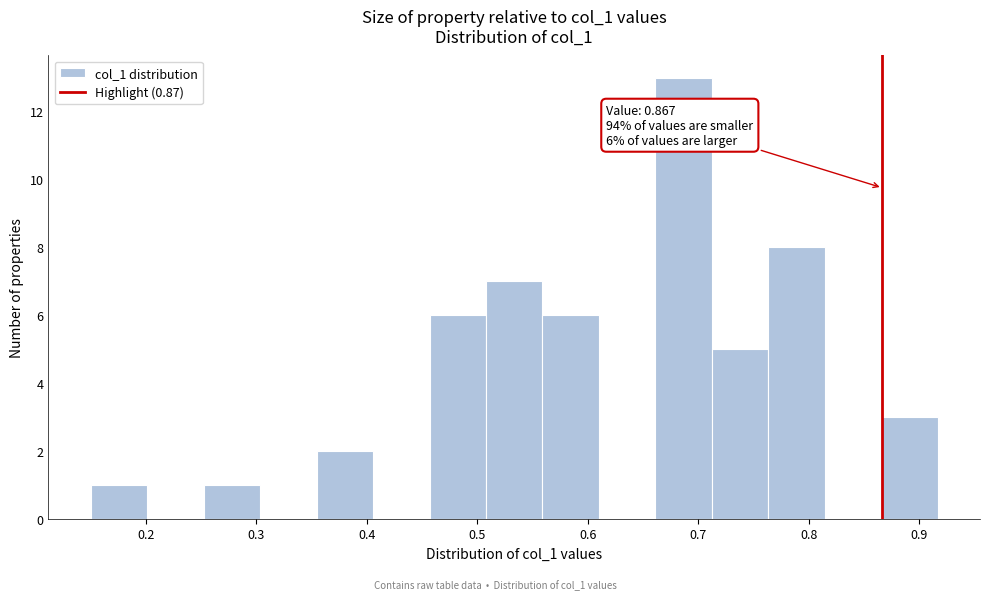

Which range on the x-axis has the tallest bar?

0.66 to 0.71